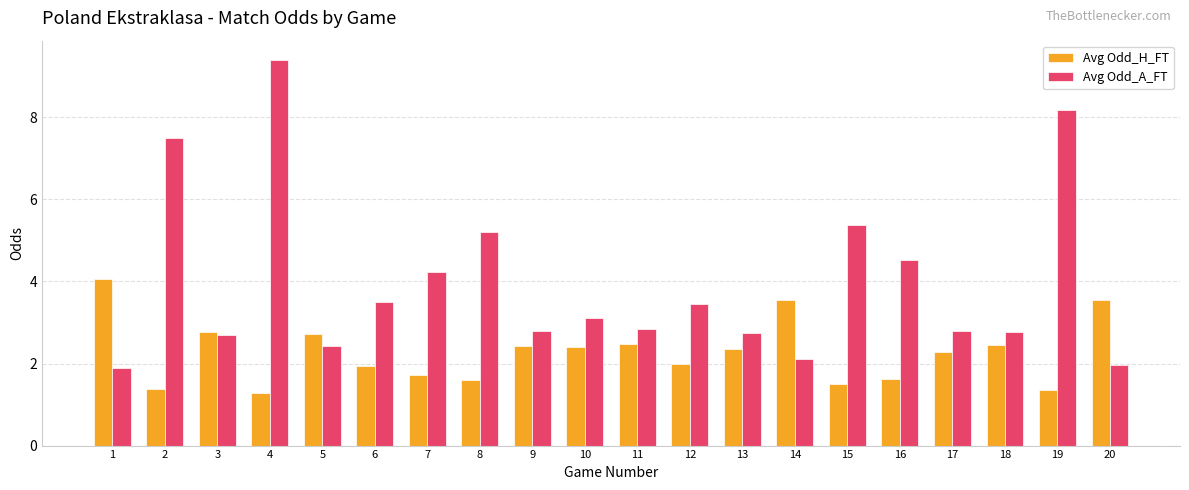

What is the minimum value shown in the chart?

1.3